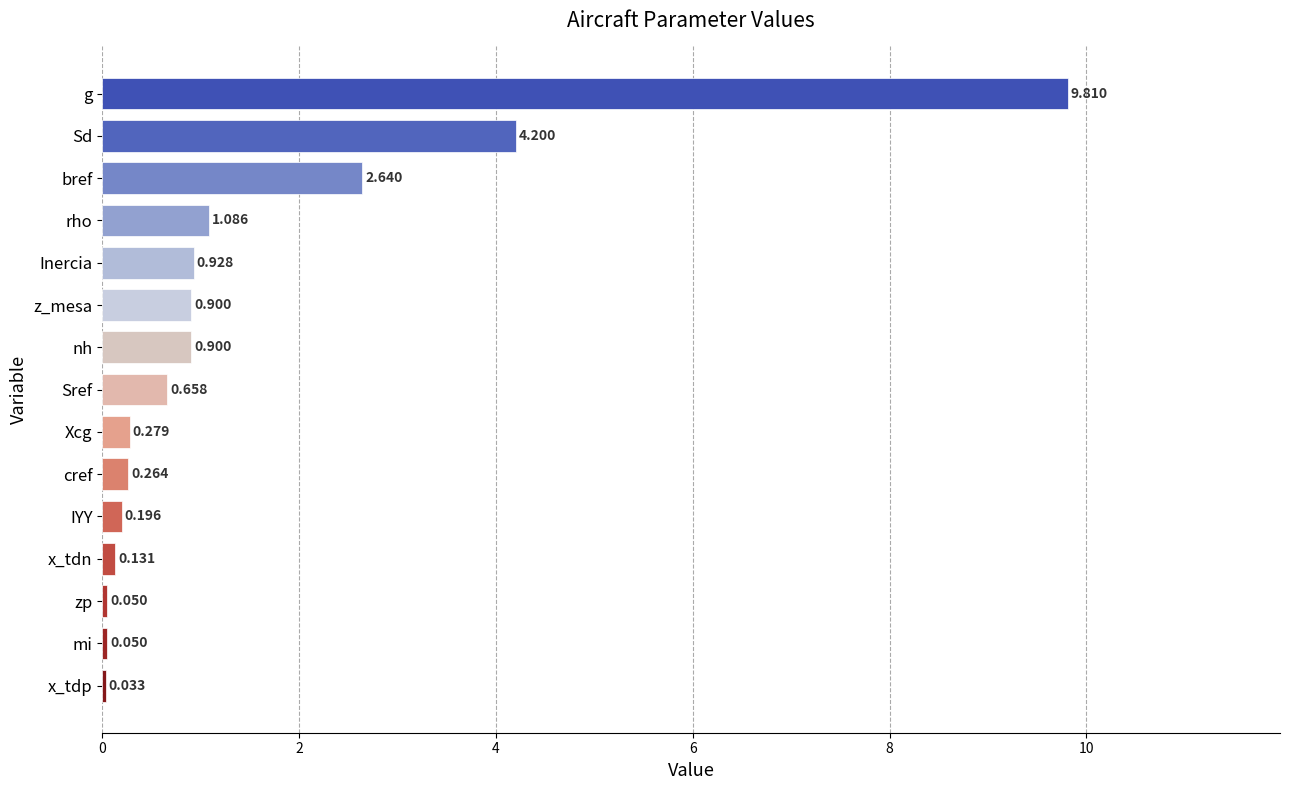

Where is the data nearest to the value 4?

Sd